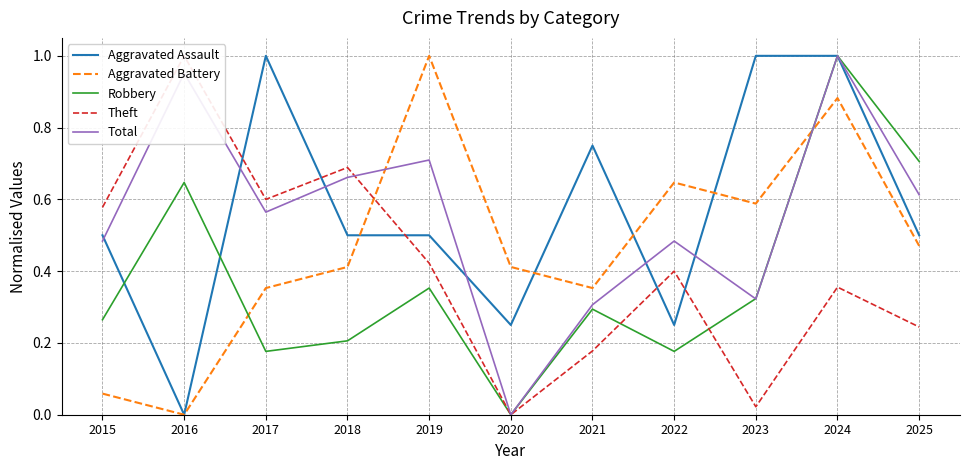

At 2025, list the series in order from smallest to largest.

Theft, Aggravated Battery, Aggravated Assault, Total, Robbery